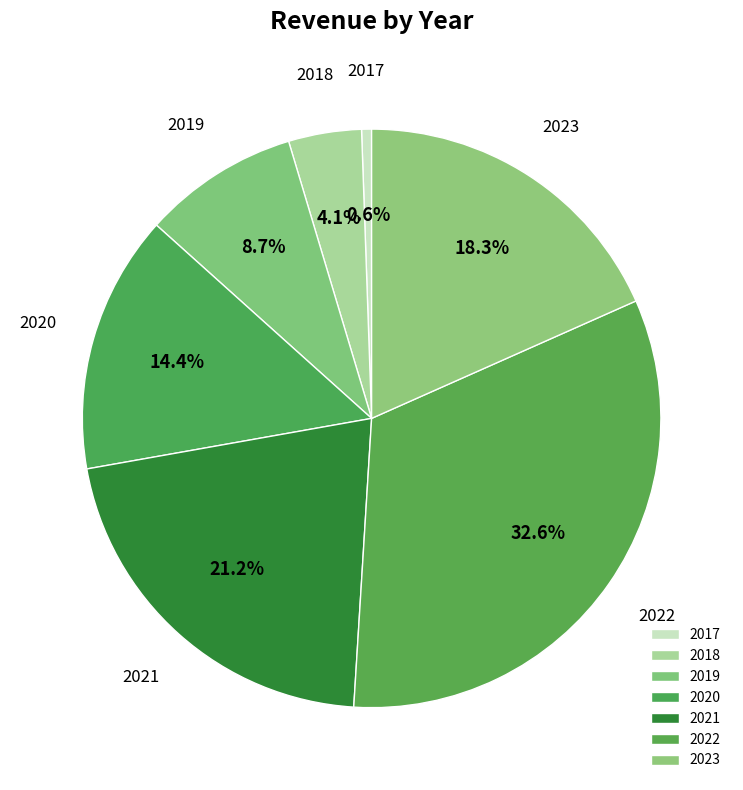

What is the ratio of the value at 2022 to the value at 2020?

2.3